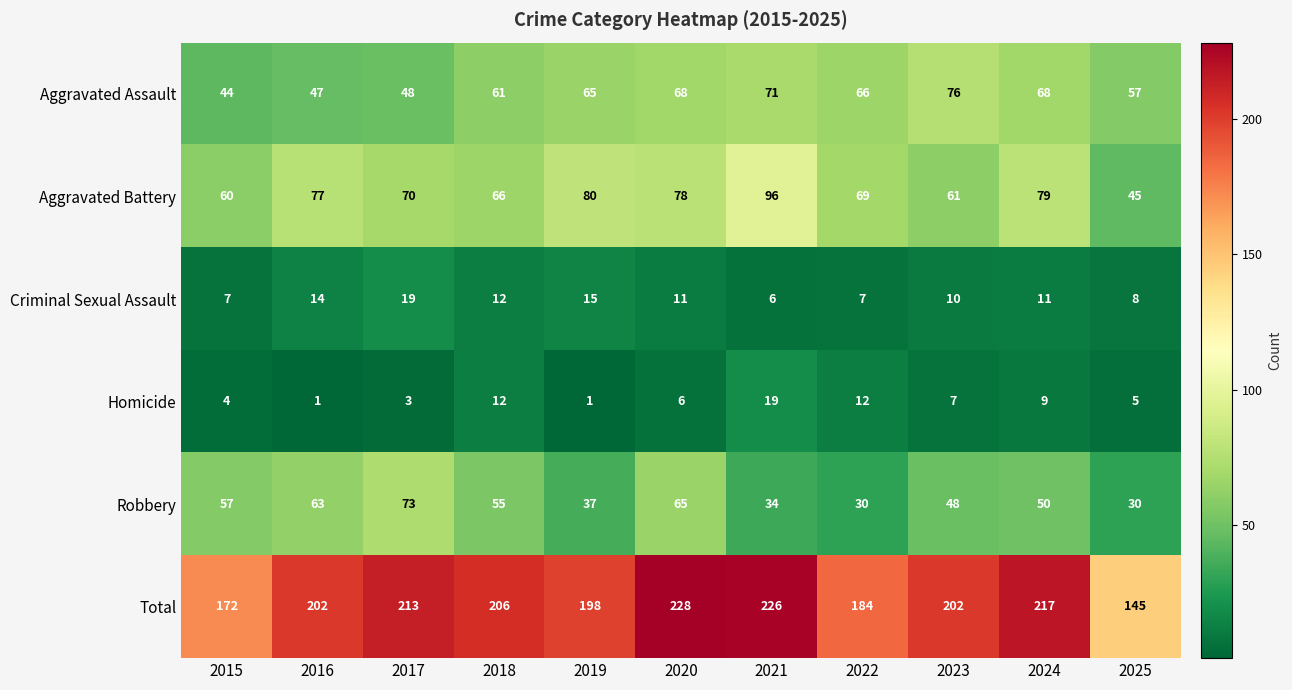

Which series has the largest total across all categories?

Total